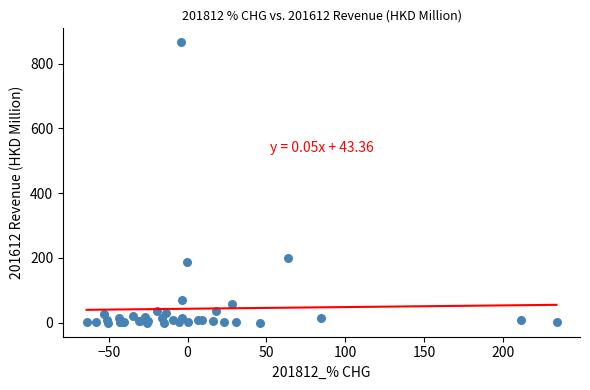

What Y value in the scatter plot is closest to 432?

198.8